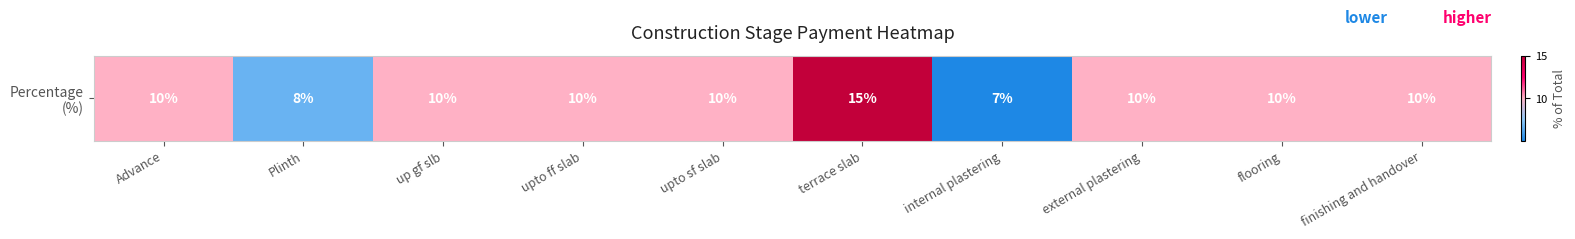

Reading left to right, list all the values displayed in this chart.

10	8	10	10	10	15	7	10	10	10